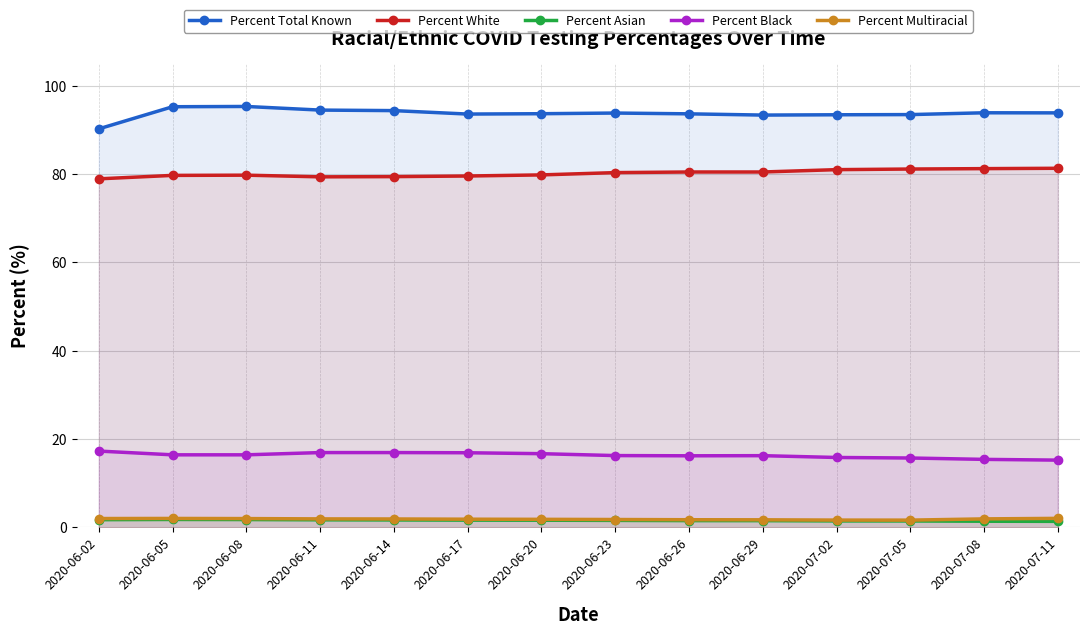

Between 2020-06-02 and 2020-07-08, which is larger?

2020-07-08